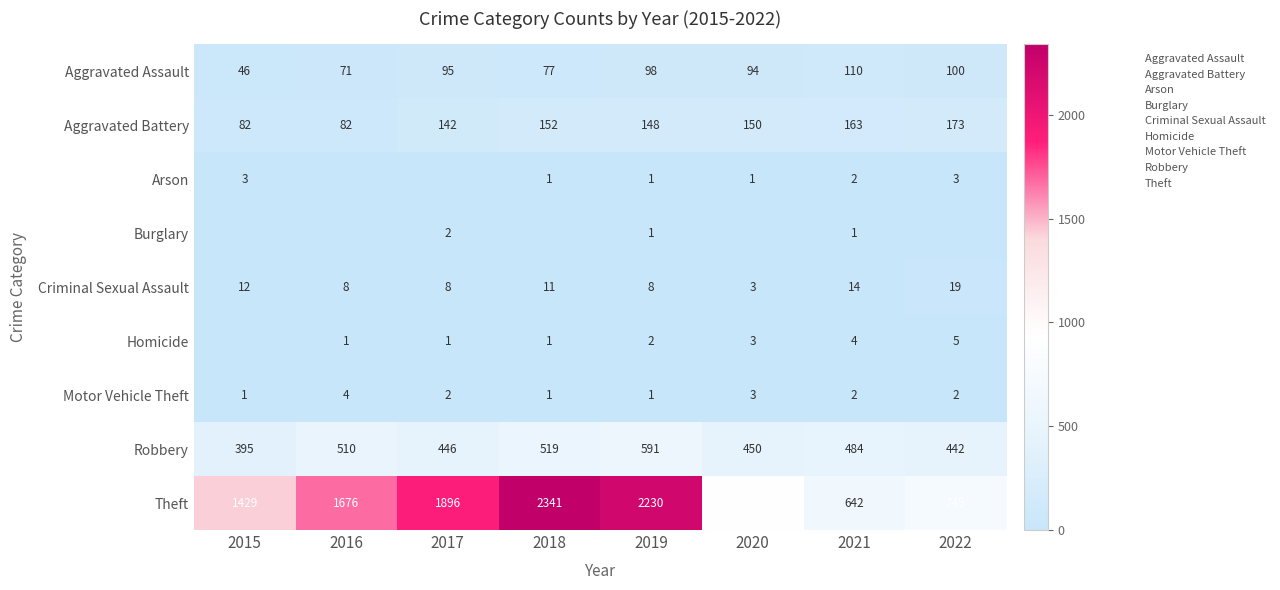

Which category has the highest value in the Theft series?

2018